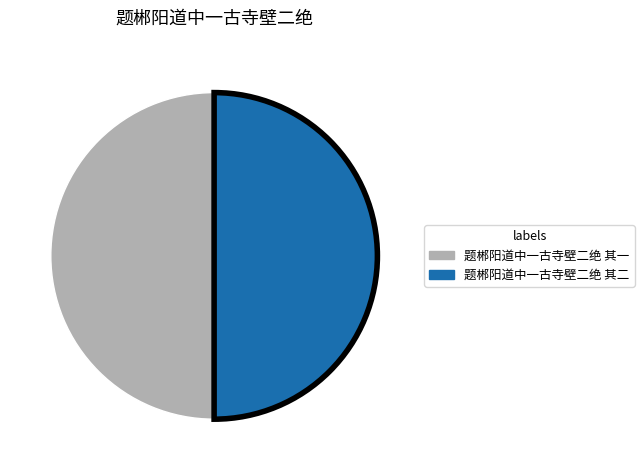

True or false: 题郴阳道中一古寺壁二绝 其二 accounts for 50% of the total.

True